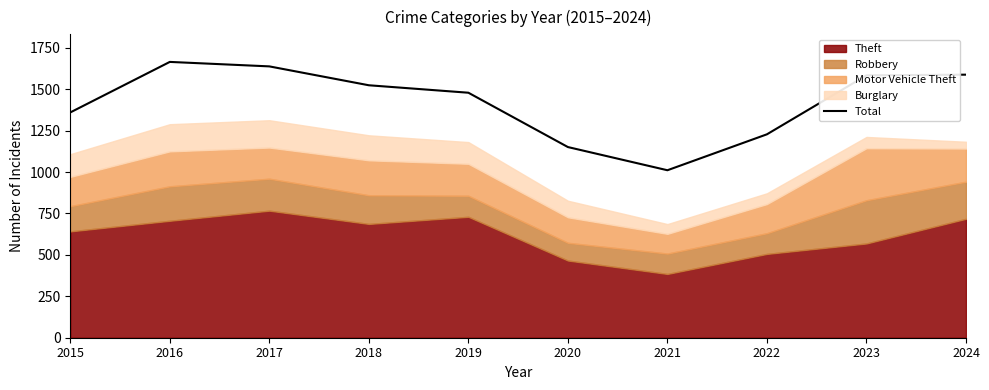

Where does the data first go above 1524?

2016